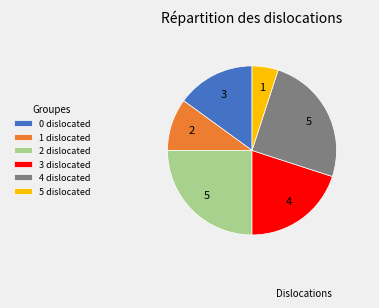

Which category has the smallest portion of the pie?

5